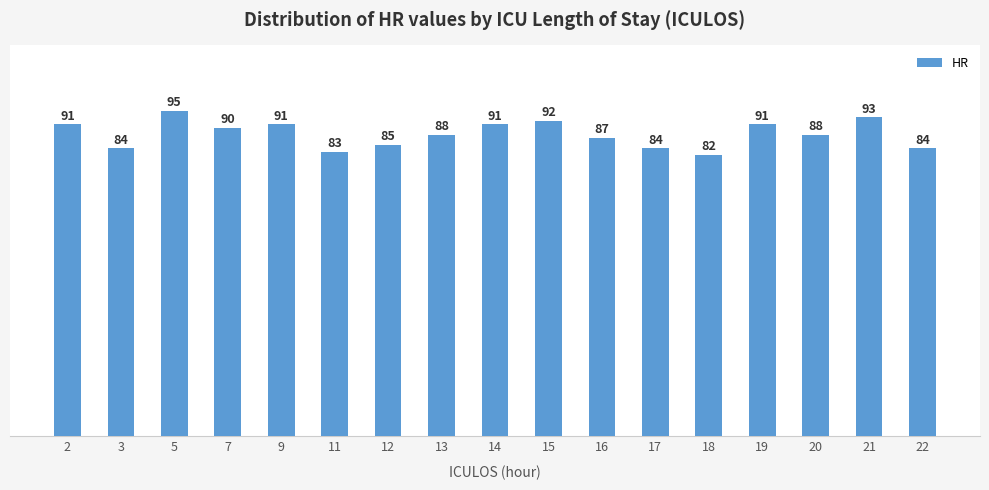

The chart shows a value of 91 at 14. True or false?

True